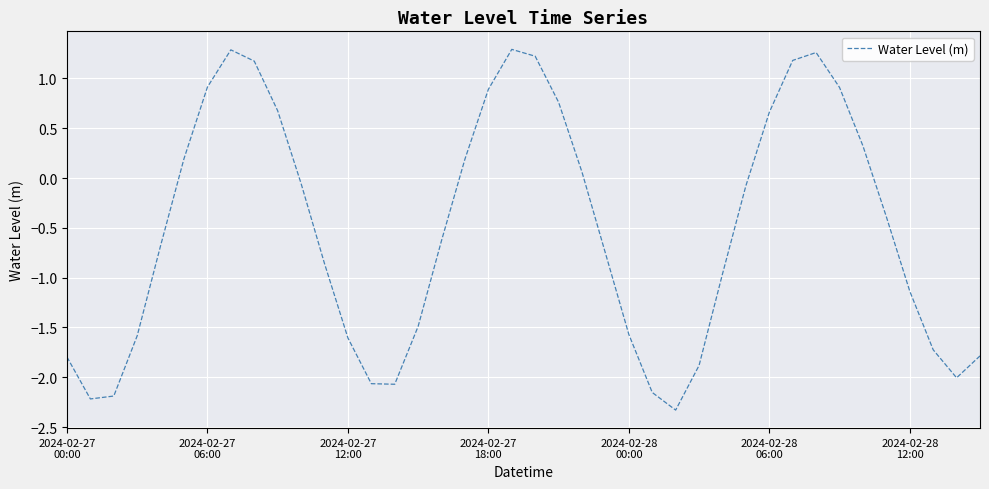

What is the difference between the maximum and minimum values?

3.6